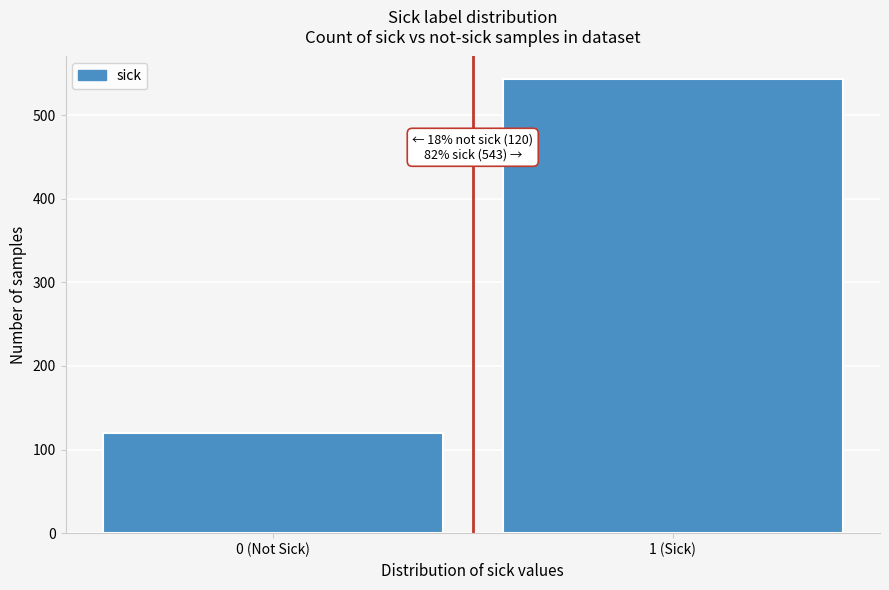

Reading left to right, list all the values displayed in this chart.

0 (Not Sick)=120	1 (Sick)=543